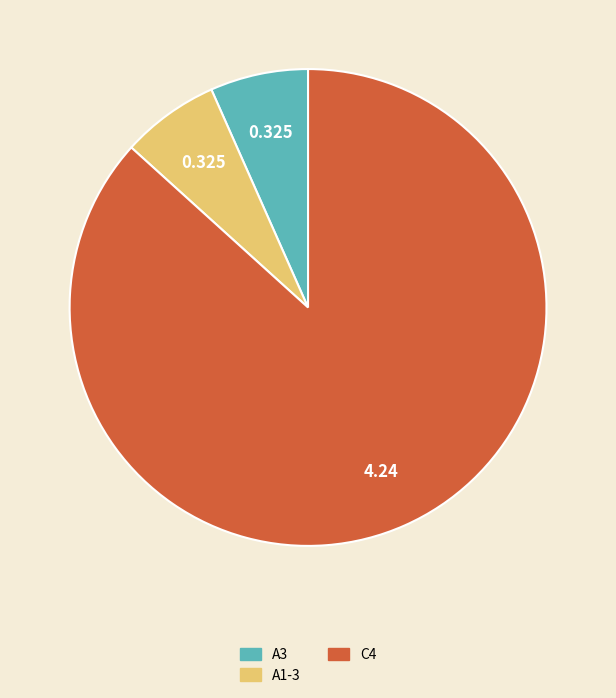

Count the number of slices in the pie.

3